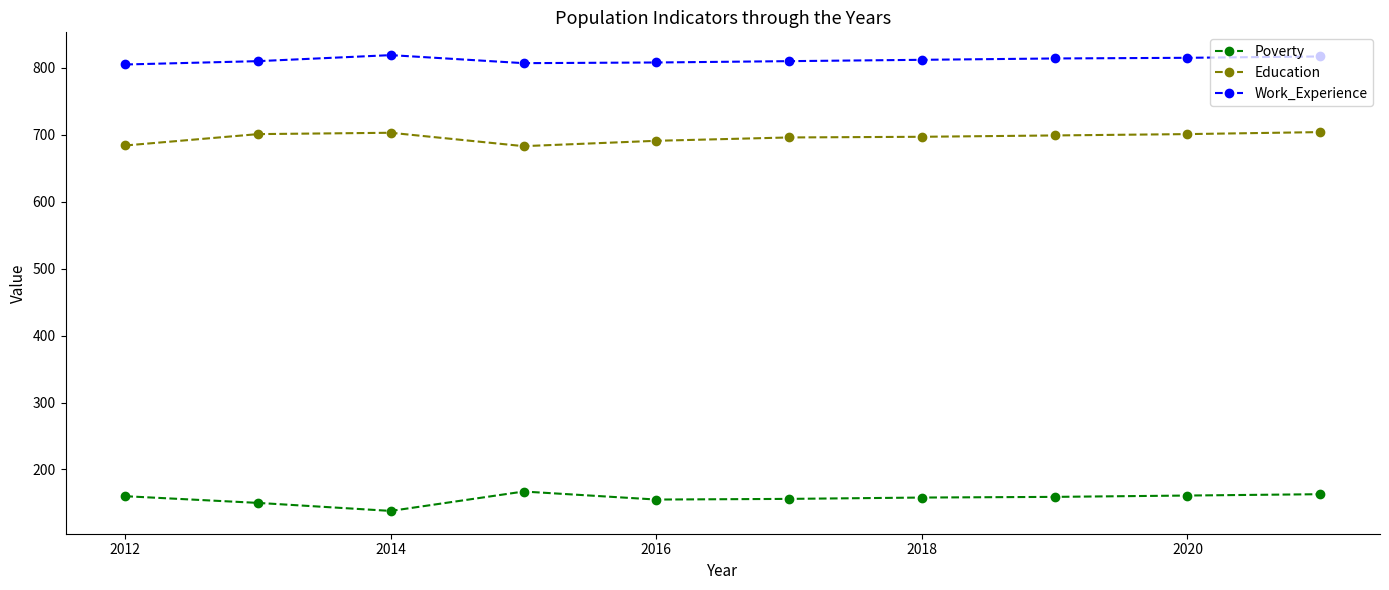

What is the highest value of the Education series?

704